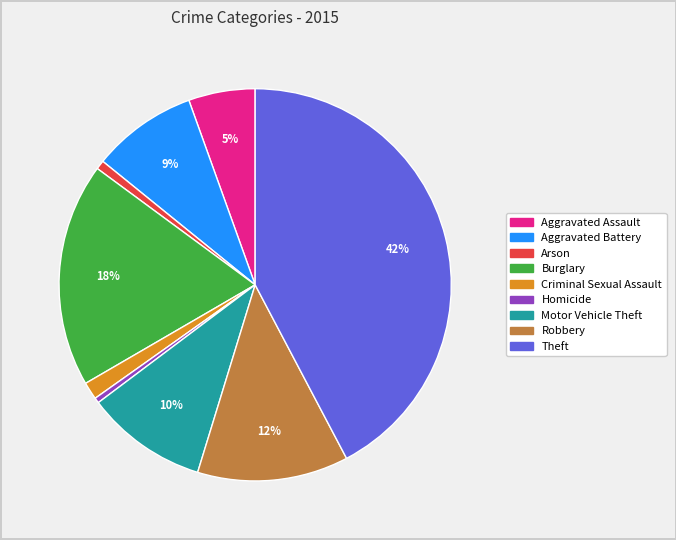

Approximately how many times larger is the value at Aggravated Assault compared to Theft?

0.1